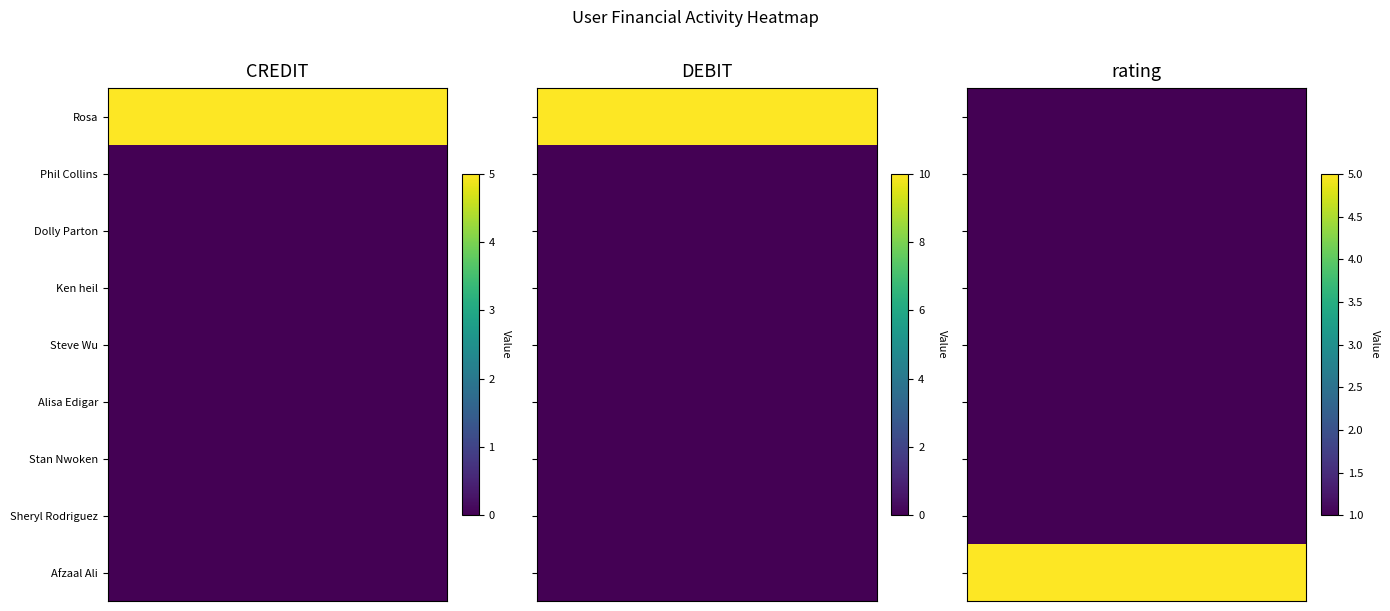

What is the difference between the highest and lowest values at Dolly Parton?

1